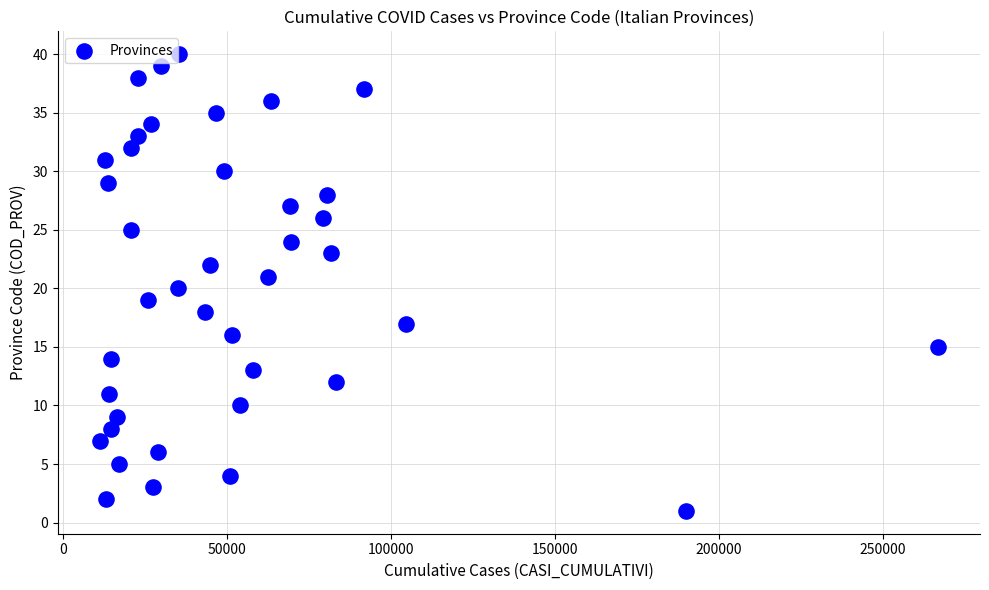

What is the range of X values (max minus min)?

255656